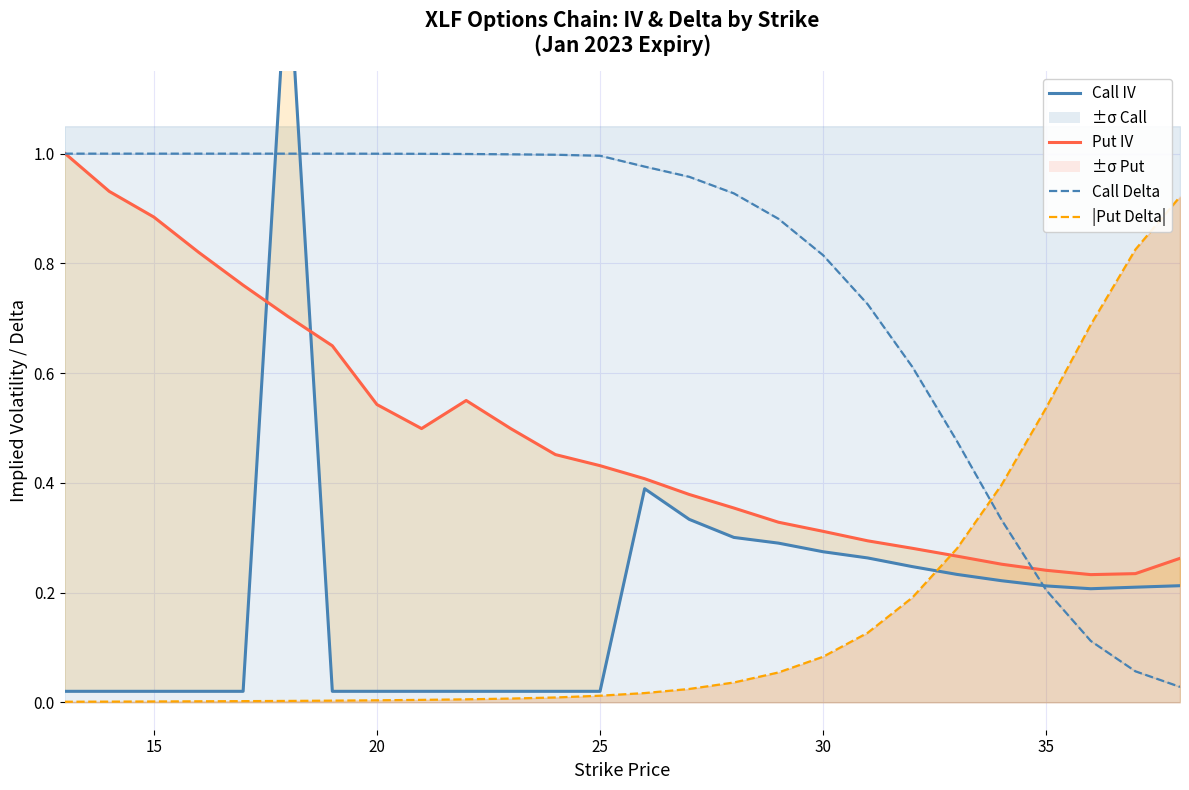

In Call IV, how many points are higher than both neighbors (excluding endpoints)?

2